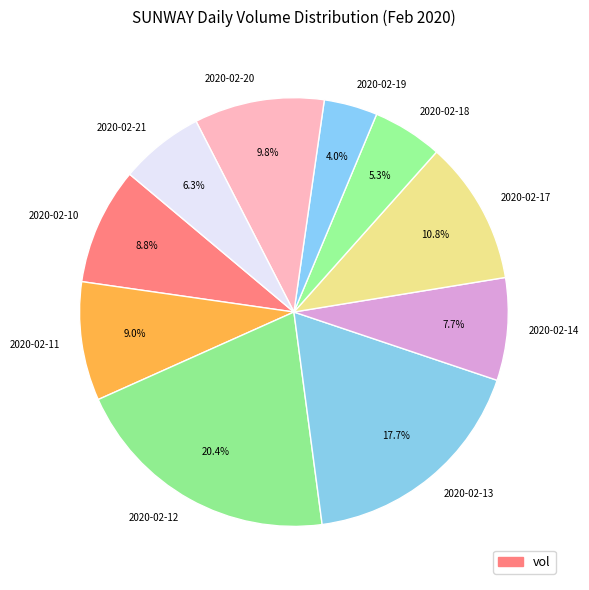

To the nearest percent, what is the difference between the 2020-02-20 and 2020-02-14 slice percentages?

2%